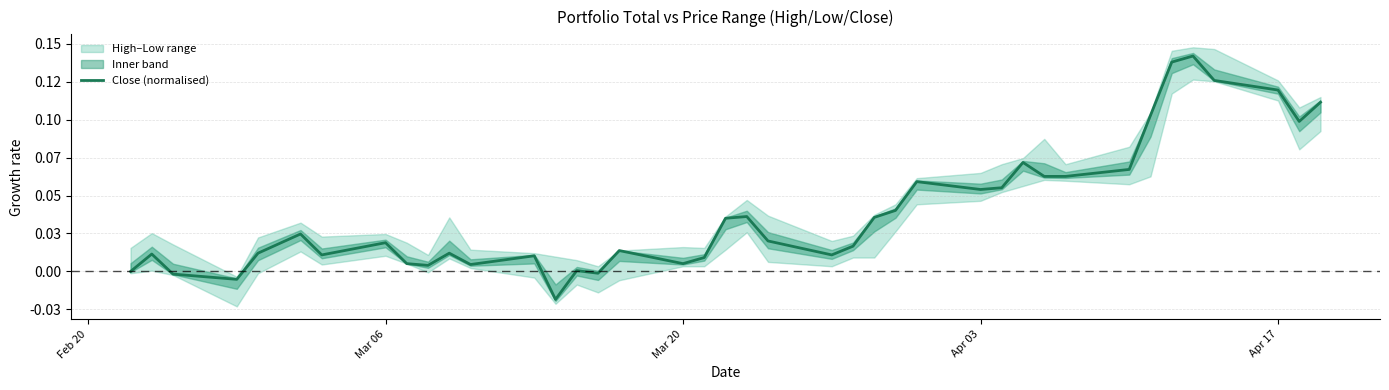

Does the chart have visible grid lines?

Yes